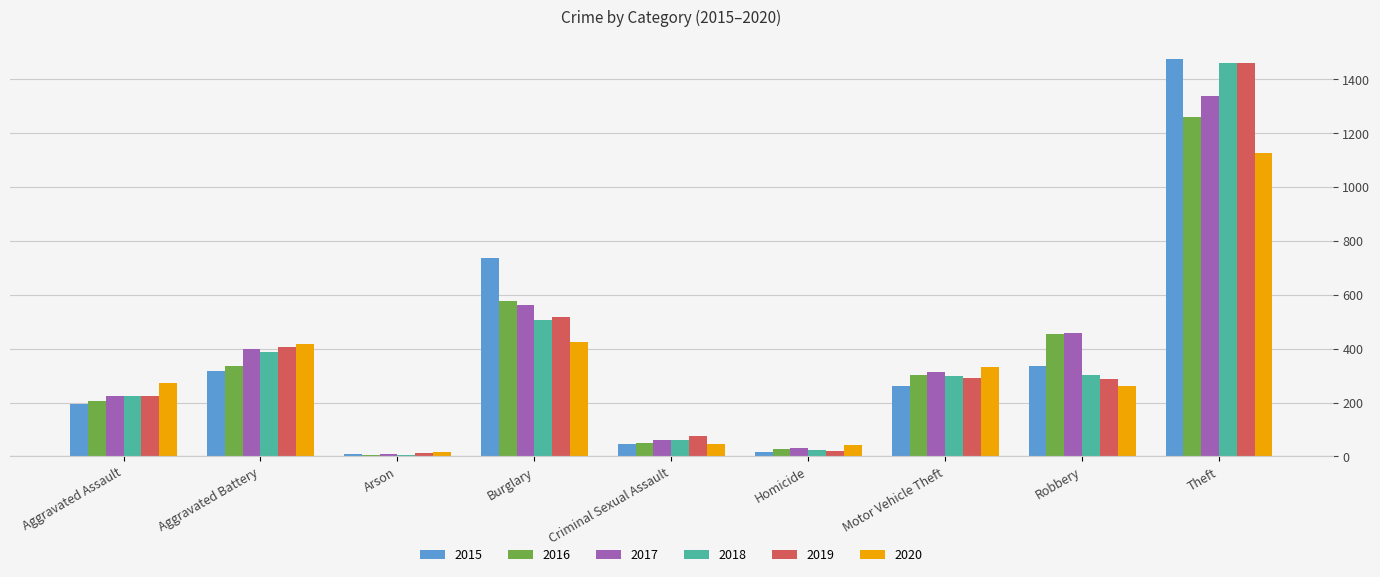

True or false: 2020 has a value of 205 at Motor Vehicle Theft.

False